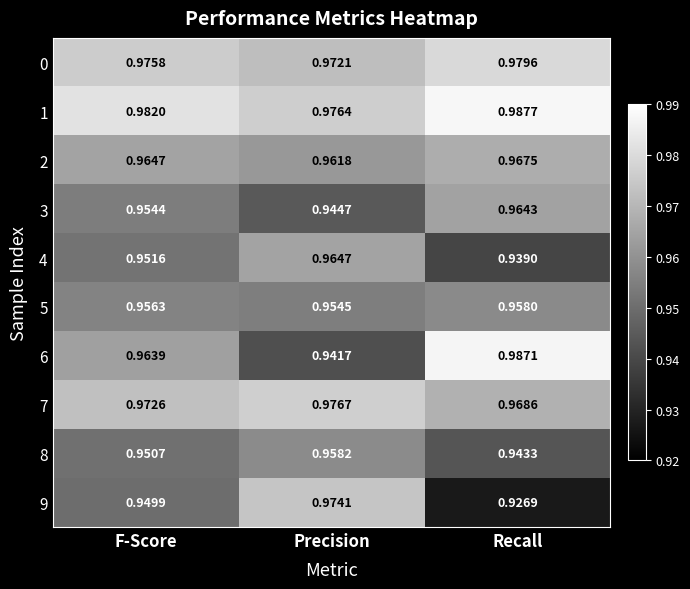

Where is 2 nearest to the value 0?

Precision